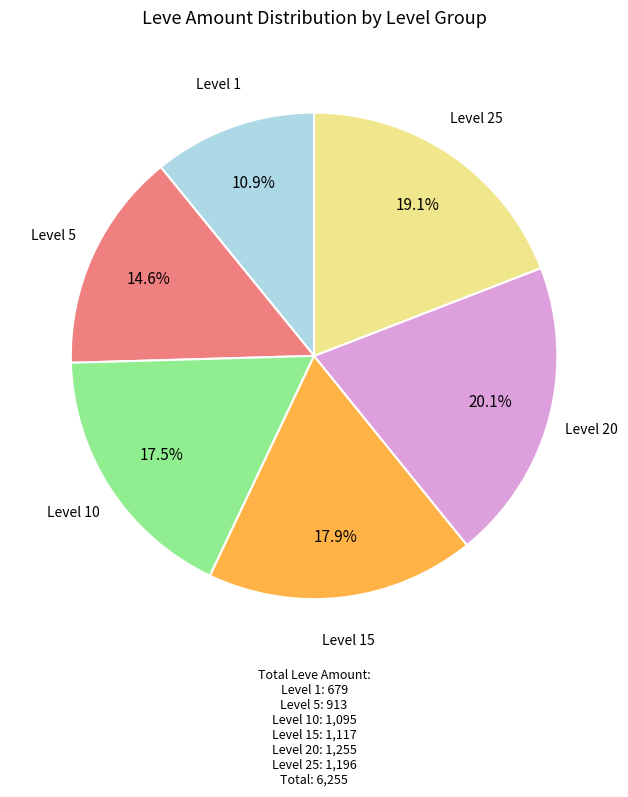

Does any single category account for the majority?

No